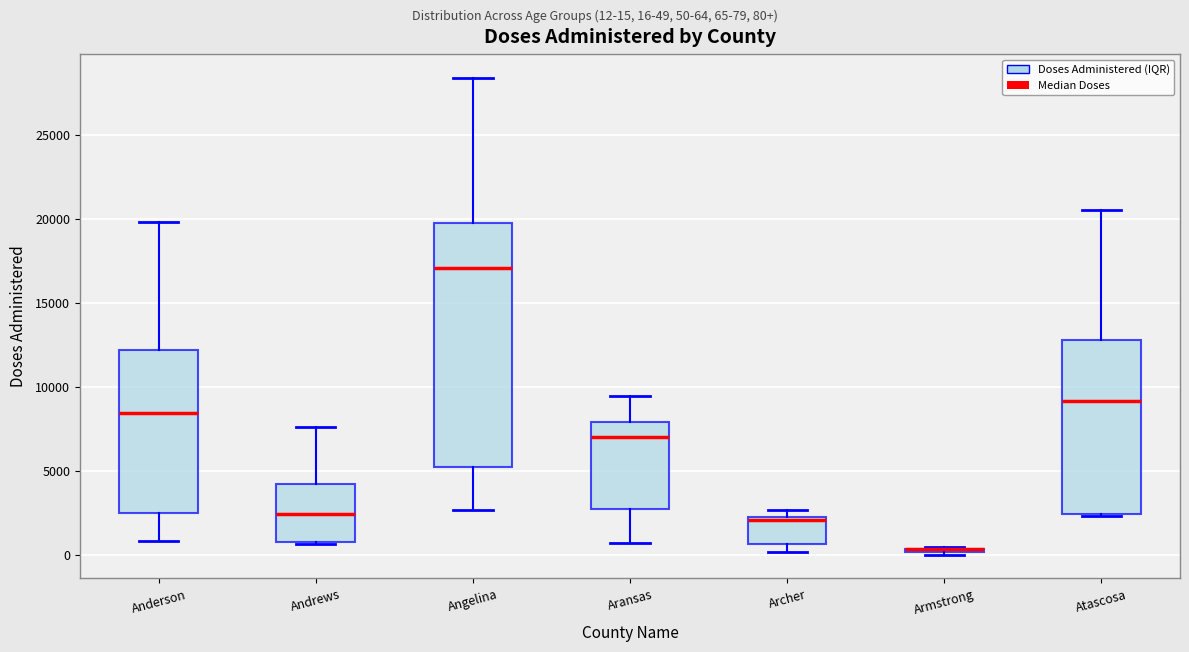

Comparing the boxes themselves (not the whiskers), which one is the tallest?

Angelina